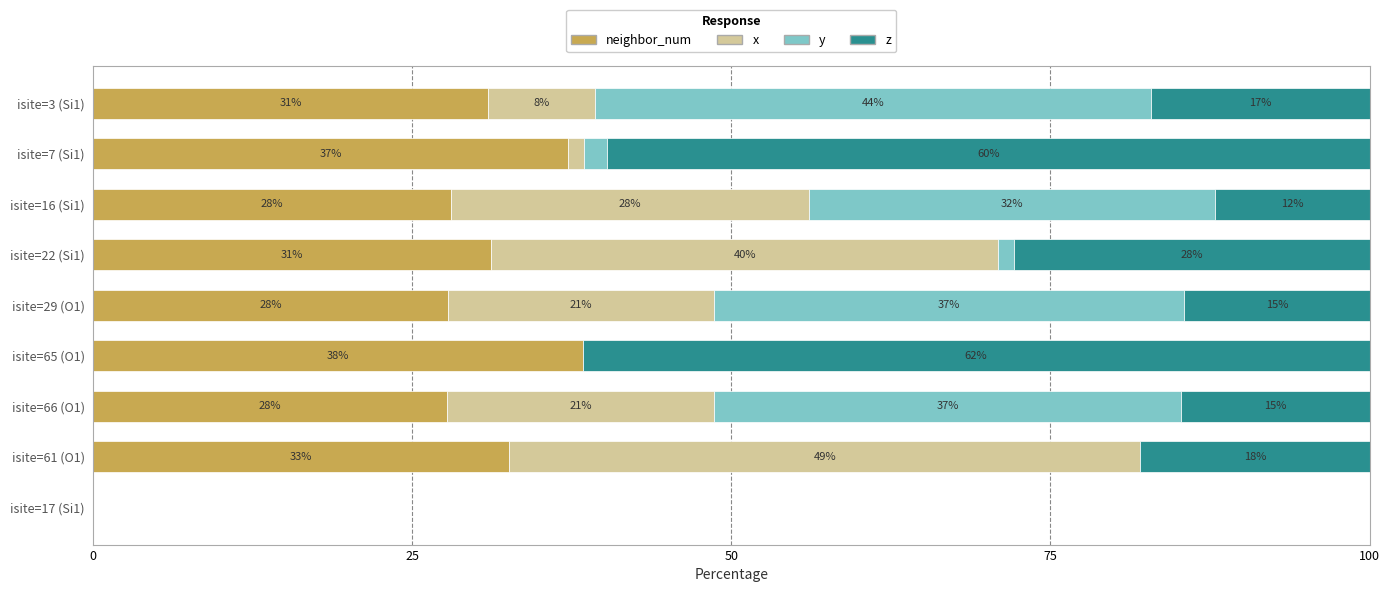

What position from the left is isite=65 (O1)?

4